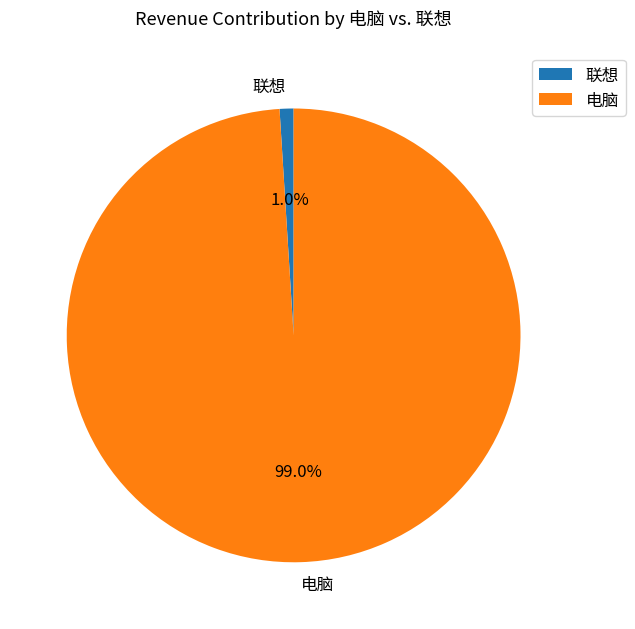

How many slices are in this pie chart?

2